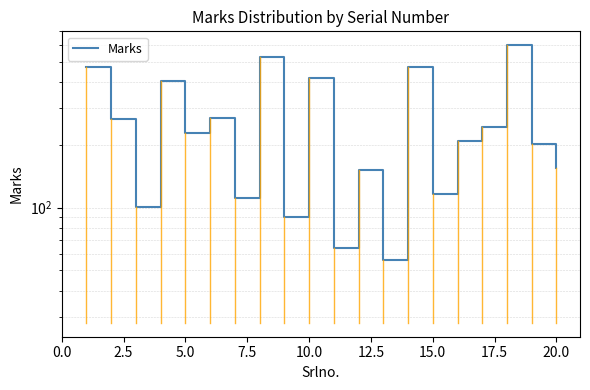

Does the chart have visible grid lines?

Yes